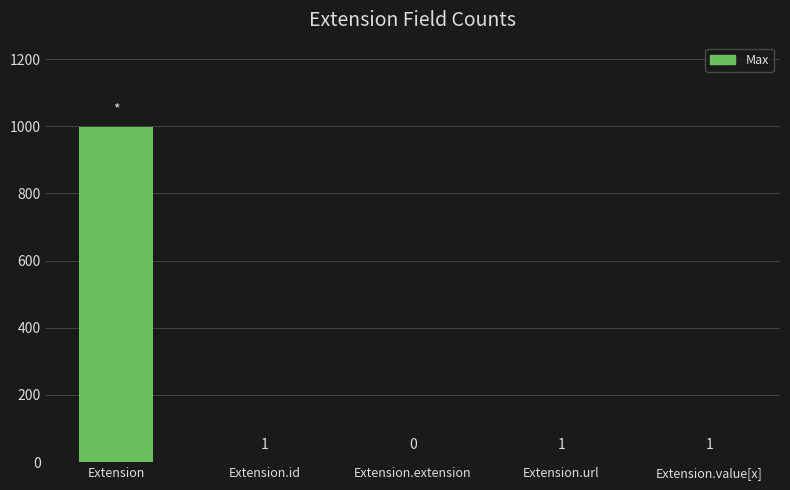

Count the number of data series in this chart.

1